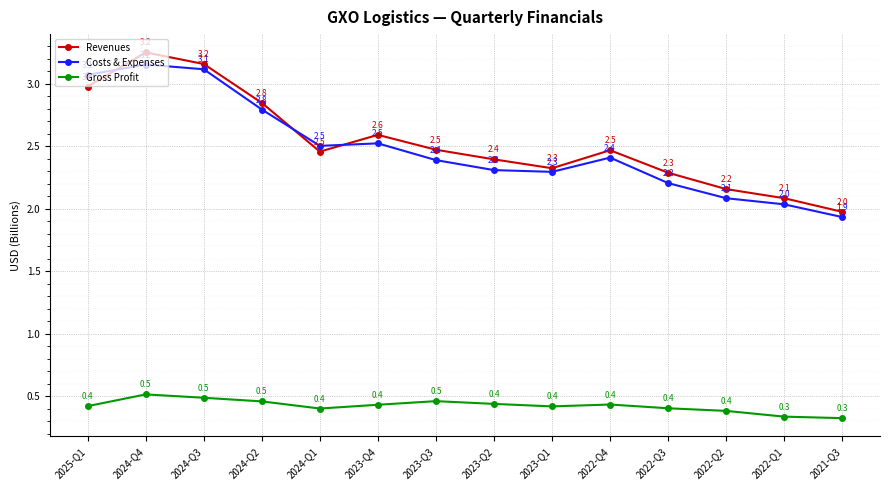

What is the sum of all Revenues values?

35.4